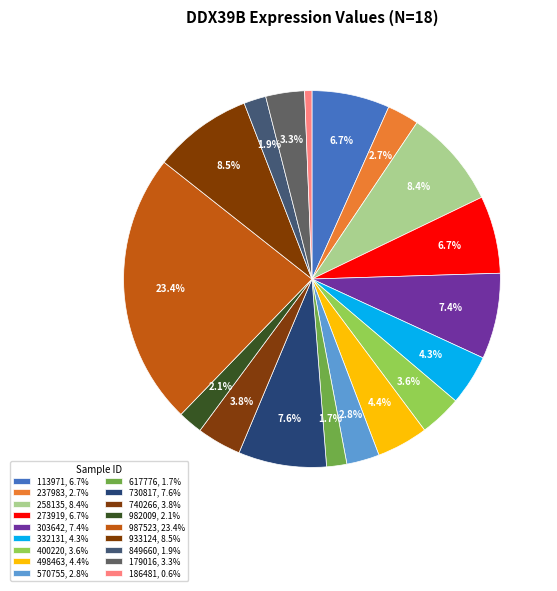

How many segments does this pie chart have?

18